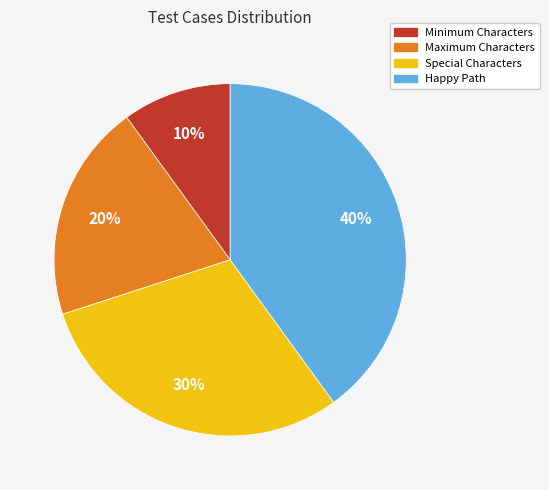

How many segments does this pie chart have?

4